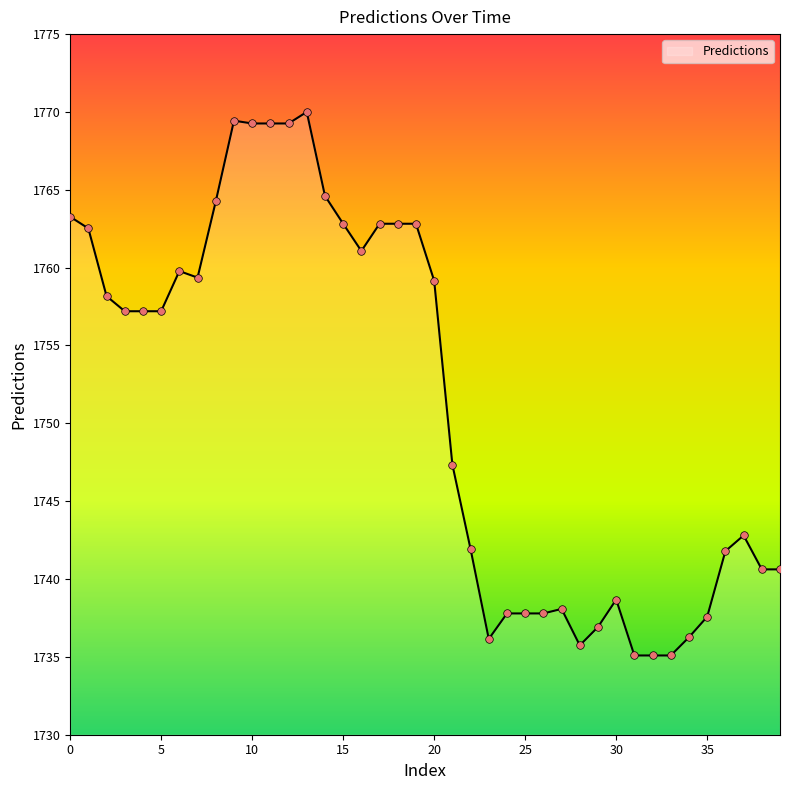

What is the greatest value displayed?

1770.0